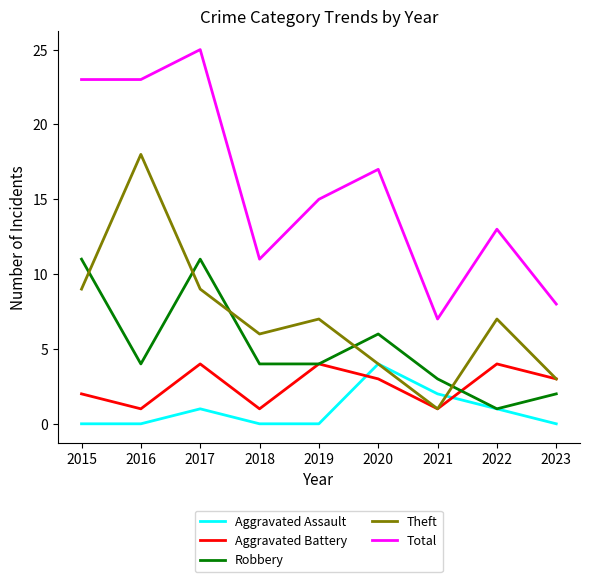

In Aggravated Assault, how many points are higher than both neighbors (excluding endpoints)?

2